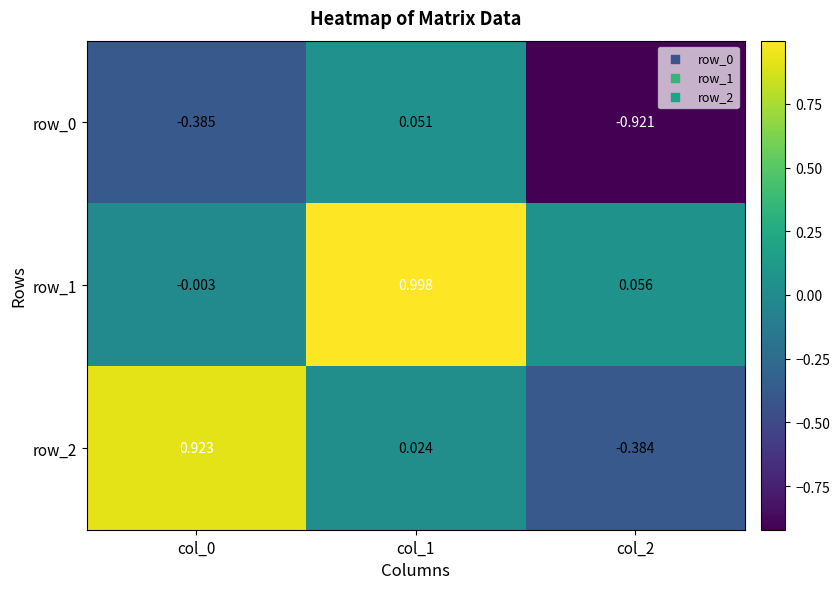

Is the value of row_1 at col_0 greater than the value of row_0 at col_0?

Yes